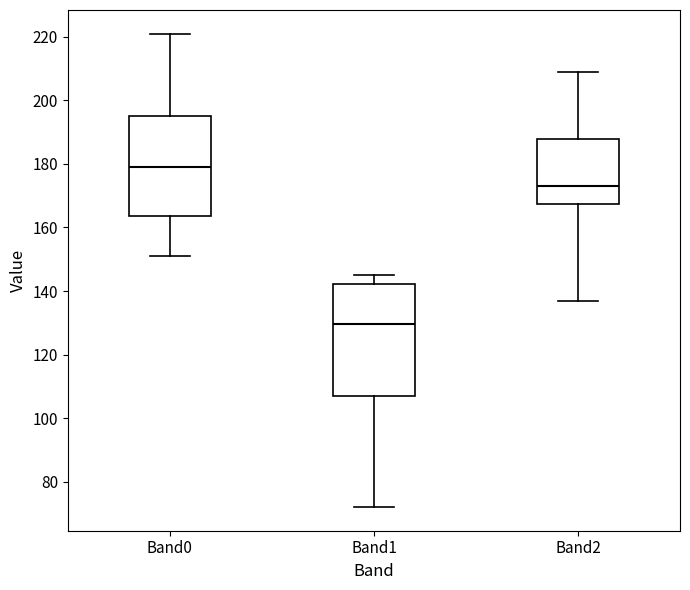

Reading left to right, transcribe this box plot: for each box, give where its median line is, the range the box spans, and where its two whiskers end, as read against the y-axis. The values are not printed on the chart, so give them approximately, as read against the axis.

Band0: median 180, box 164 to 196, whiskers 152 to 222
Band1: median 130, box 108 to 142, whiskers 72 to 146
Band2: median 174, box 168 to 188, whiskers 138 to 210